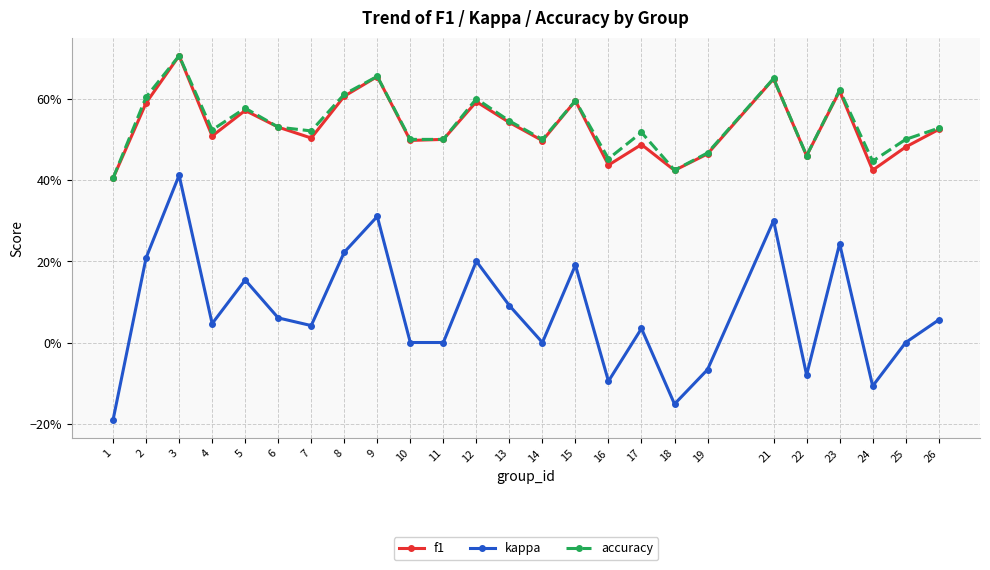

True or false: accuracy and f1 intersect in this chart.

False